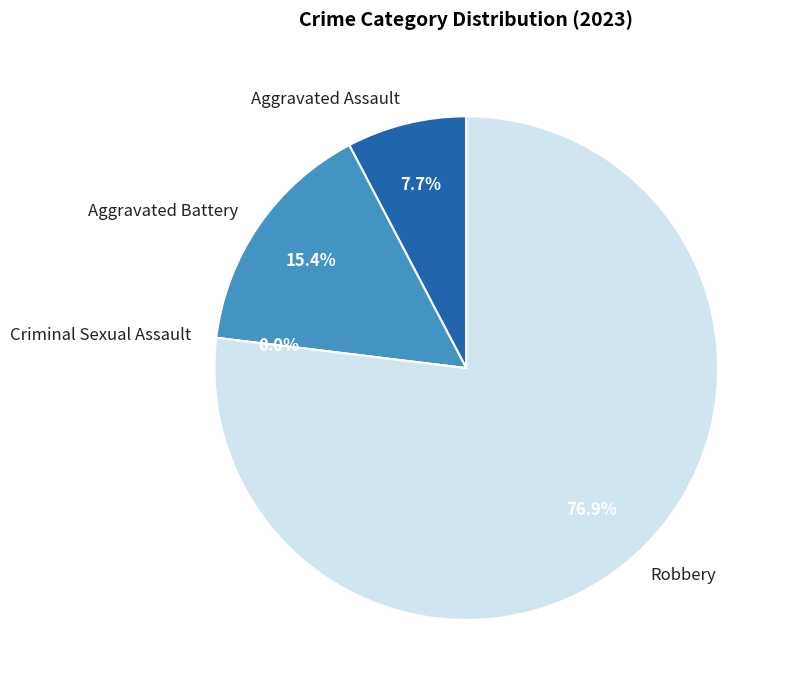

Which slice represents more than half of the pie?

Robbery